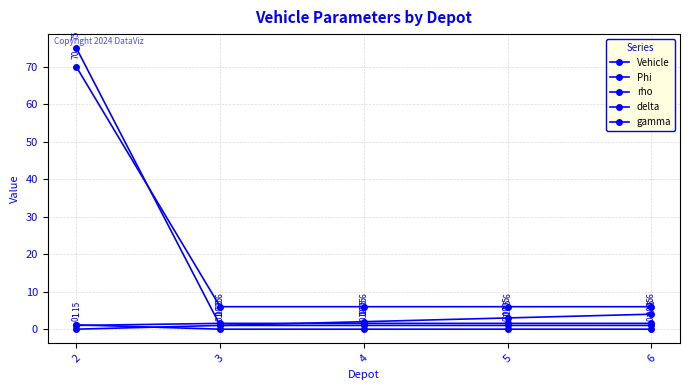

The Vehicle series shows 2.5 at 2. True or false?

False